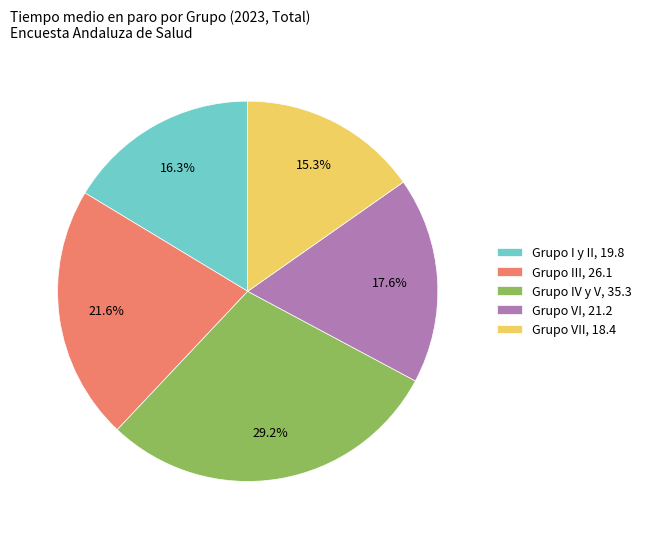

Count the number of slices in the pie.

5